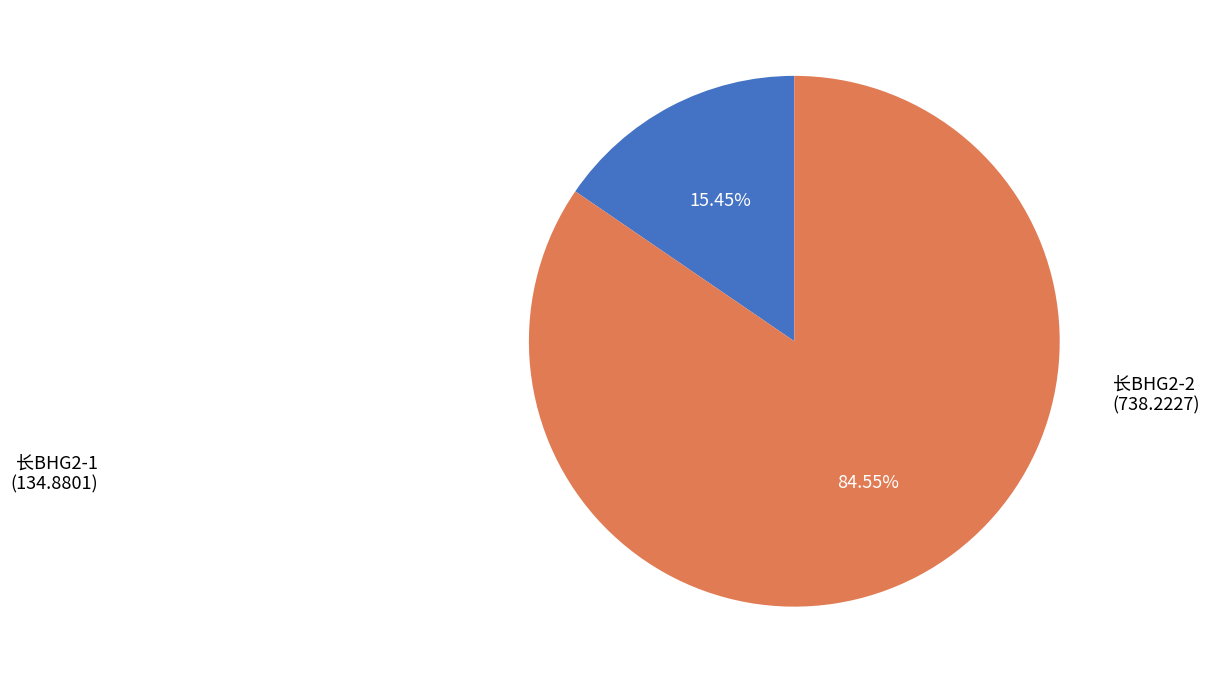

How many segments does this pie chart have?

2